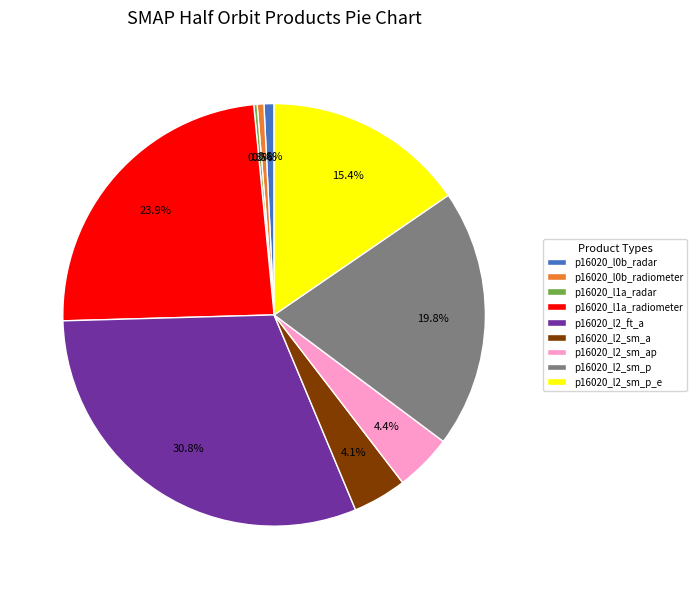

To the nearest percent, what portion does p16020_l2_sm_p_e represent?

15%